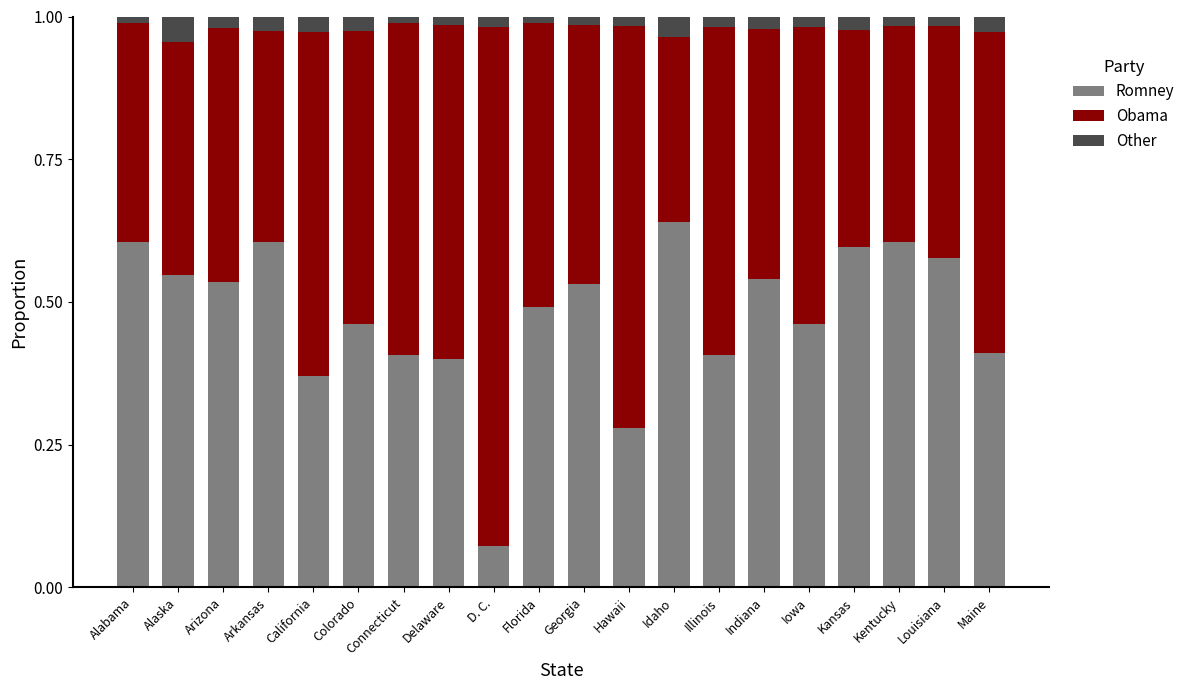

True or false: Romney has a value of 0.5 at Arizona.

True